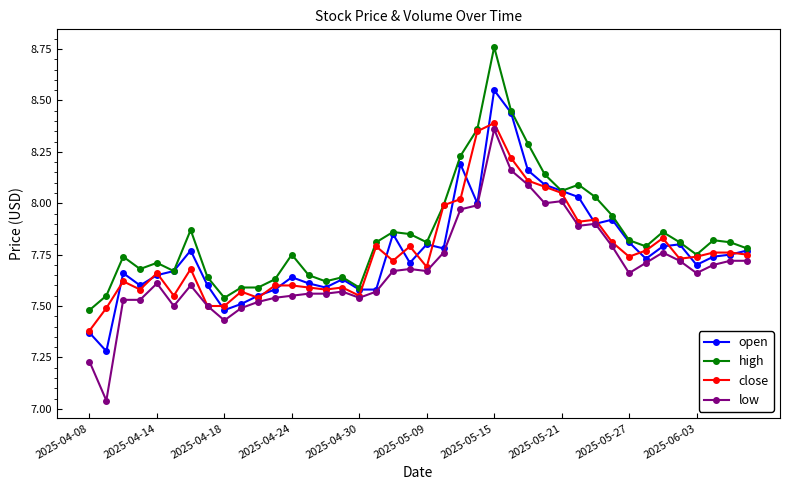

True or false: low has more than 0 points higher than both neighbors.

True